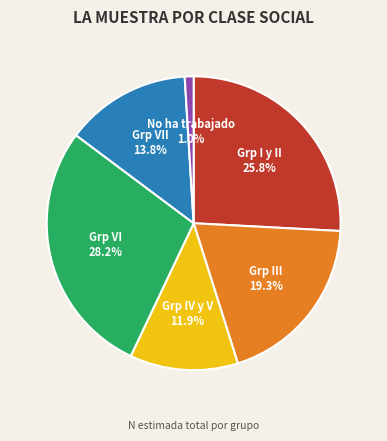

Does any single category account for the majority?

No